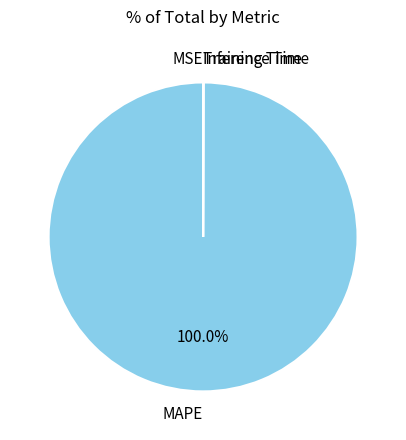

Which category accounts for the majority?

MAPE